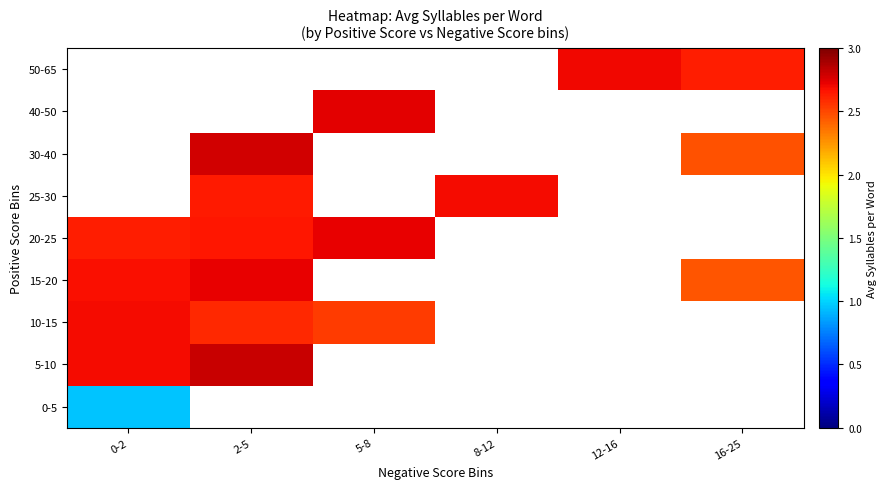

At how many categories does at least one series exceed 1?

6